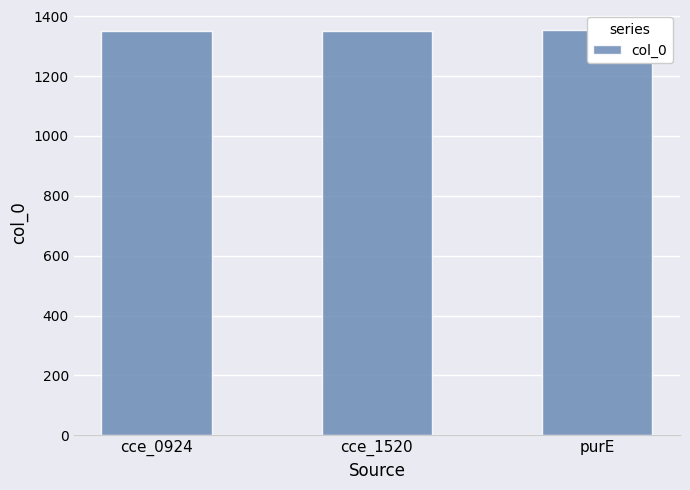

What is the greatest value displayed?

1353